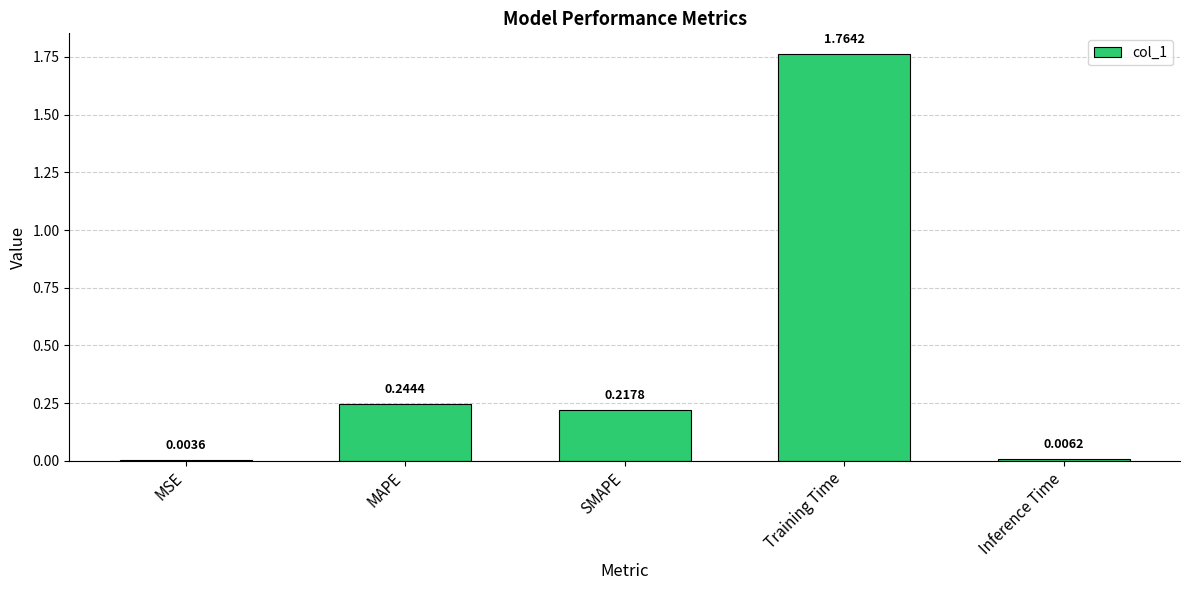

Are the bars grouped side by side (vs. stacked)?

No